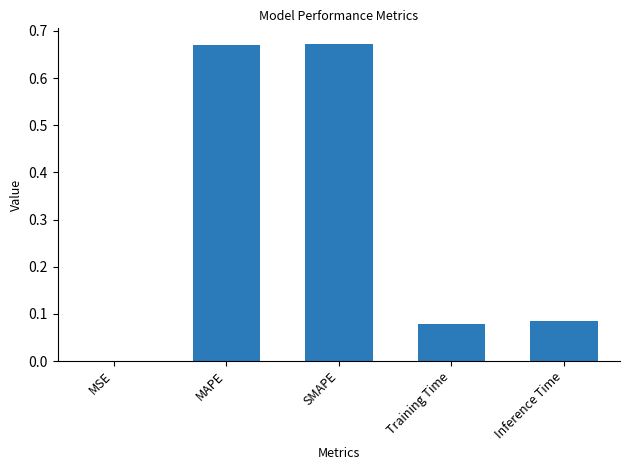

Does the chart contain stacked bars?

No